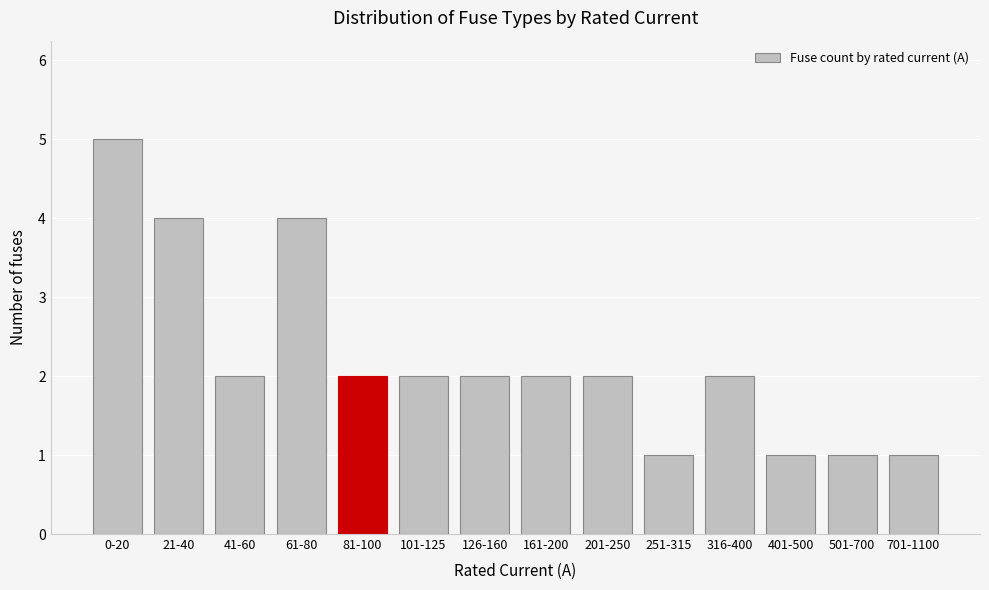

Reading left to right, extract all data points from this chart.

0-20=5	21-40=4	41-60=2	61-80=4	81-100=2	101-125=2	126-160=2	161-200=2	201-250=2	251-315=1	316-400=2	401-500=1	501-700=1	701-1100=1